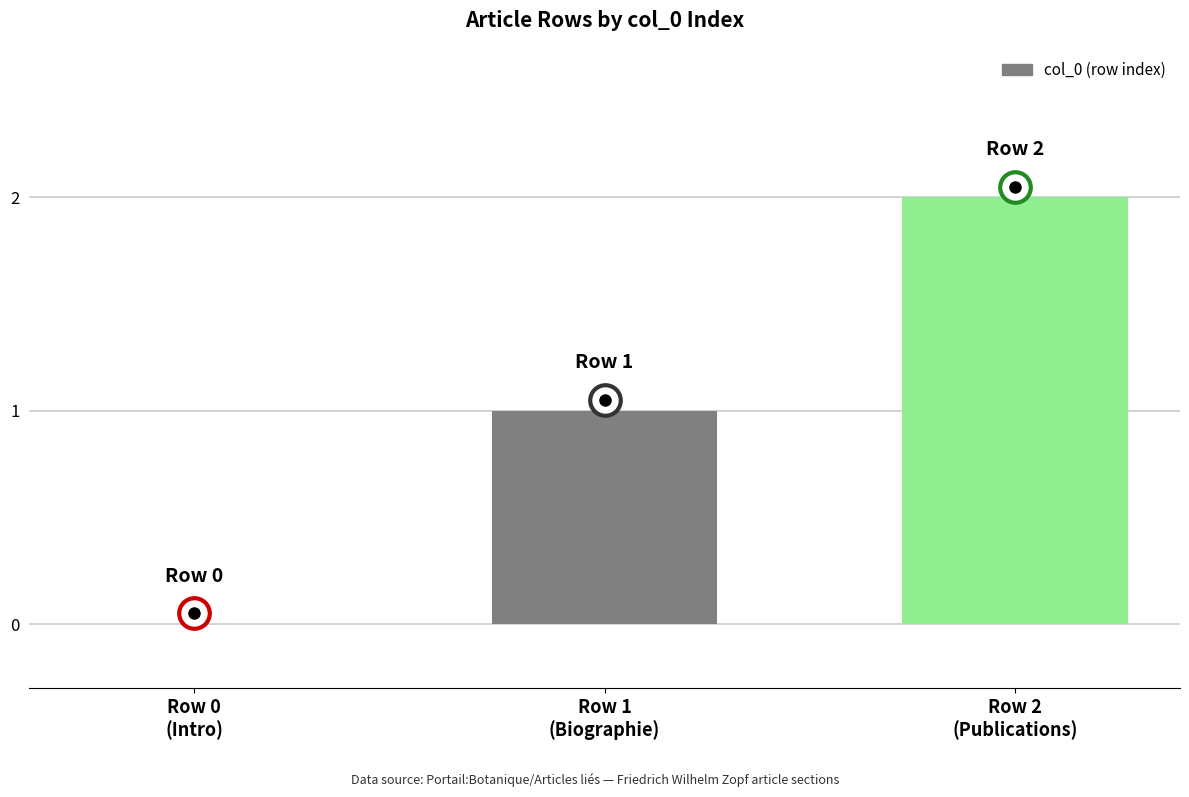

What value does the data have at Row 1
(Biographie)?

1